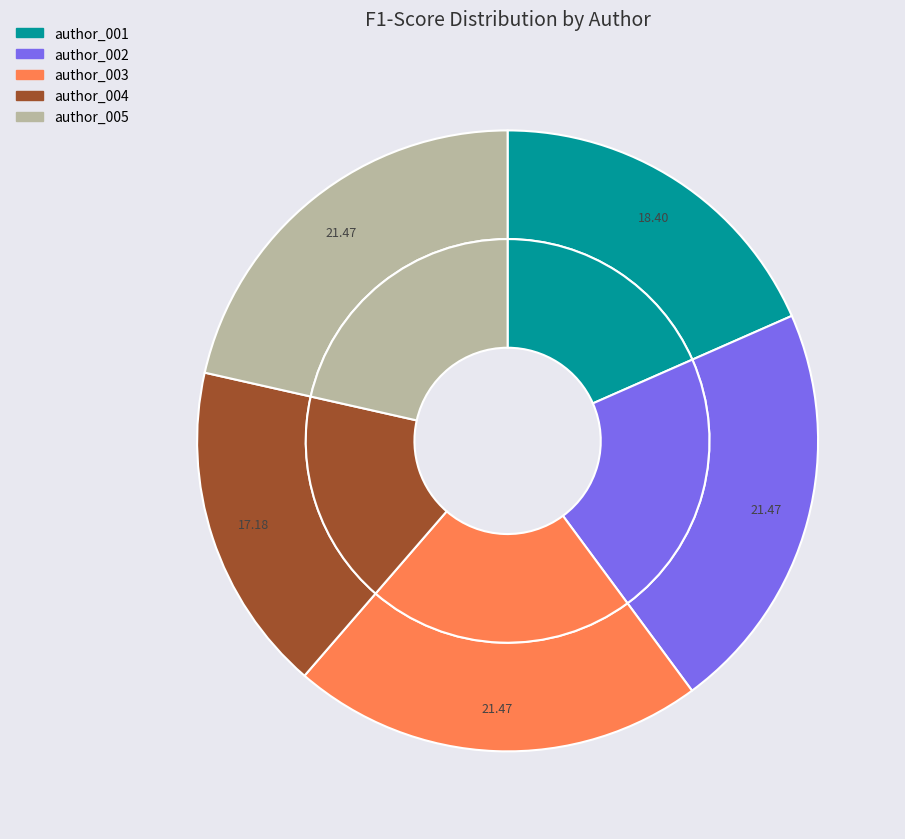

Do author_002 and author_003 together represent more than half of the pie?

No